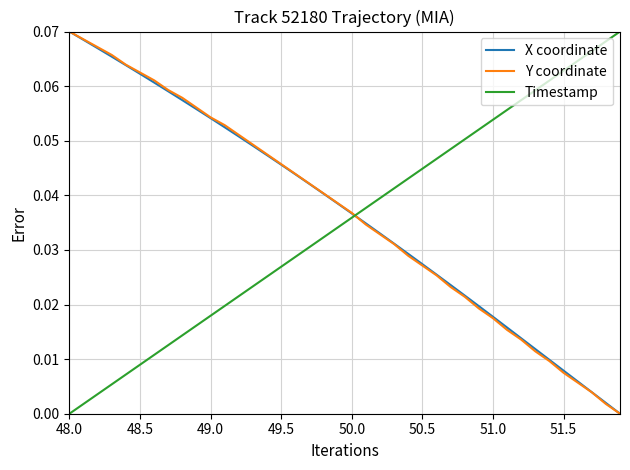

What are all the series names shown in the legend?

X coordinate, Y coordinate, Timestamp